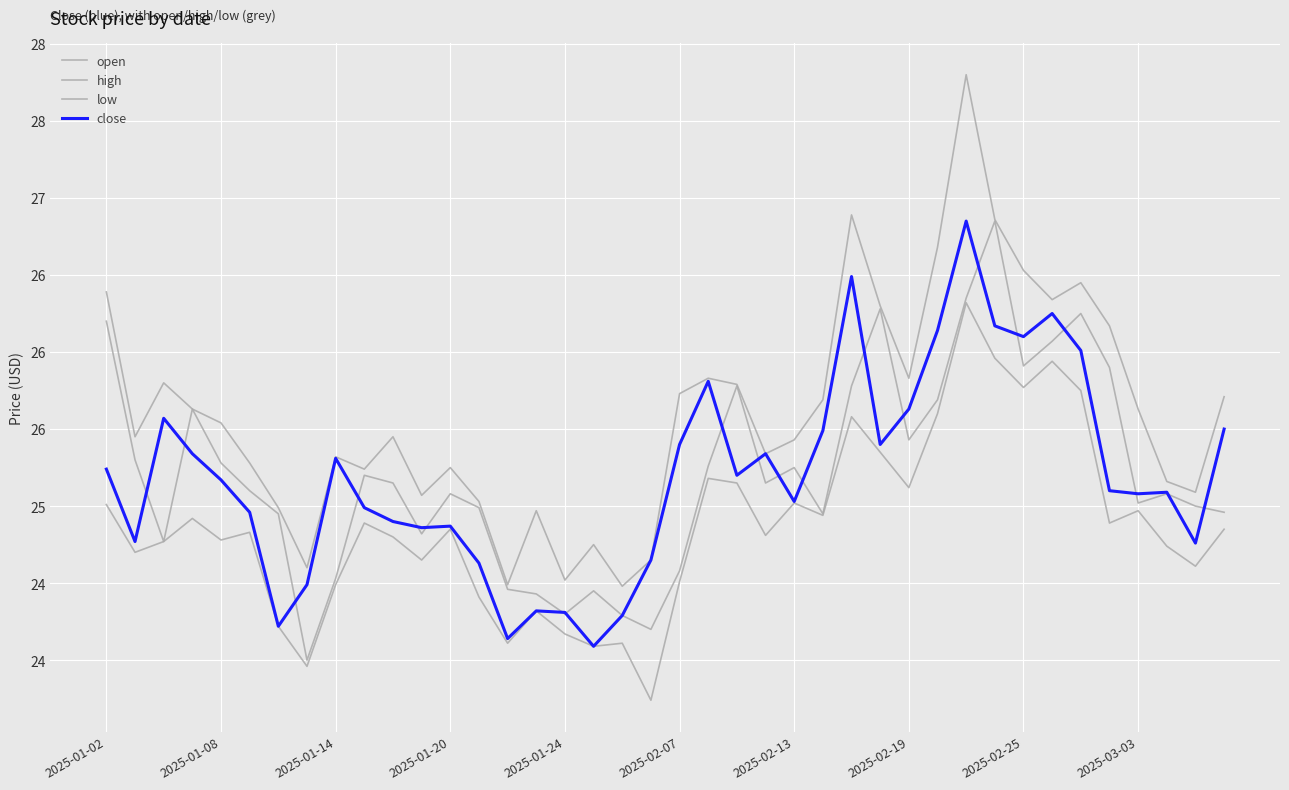

Is this an area chart (filled region under the line)?

No